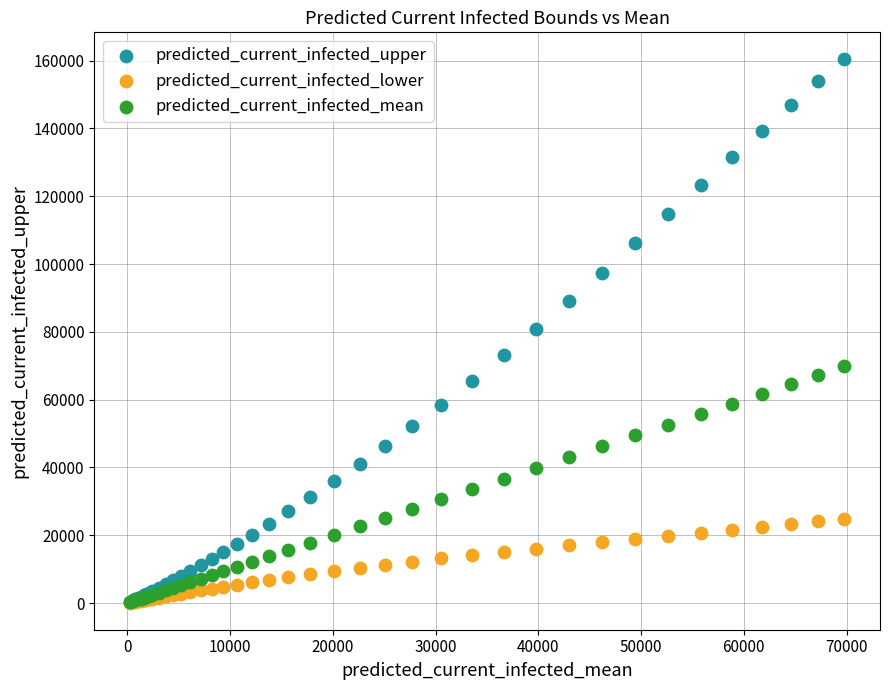

What are all the series names shown in the legend?

predicted_current_infected_upper, predicted_current_infected_lower, predicted_current_infected_mean